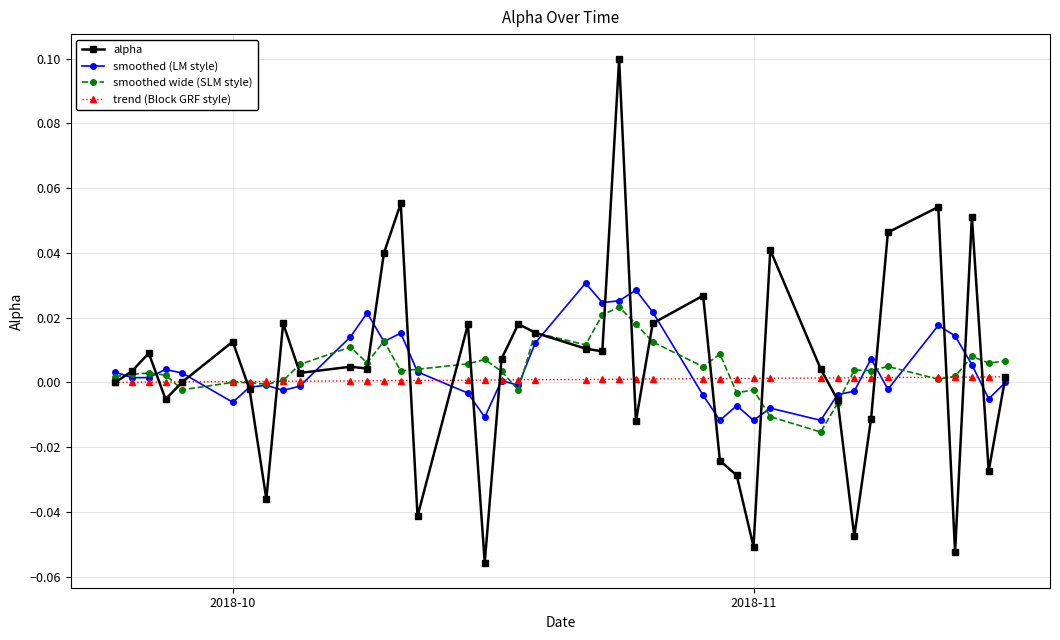

Which series has the largest range (max minus min)?

alpha